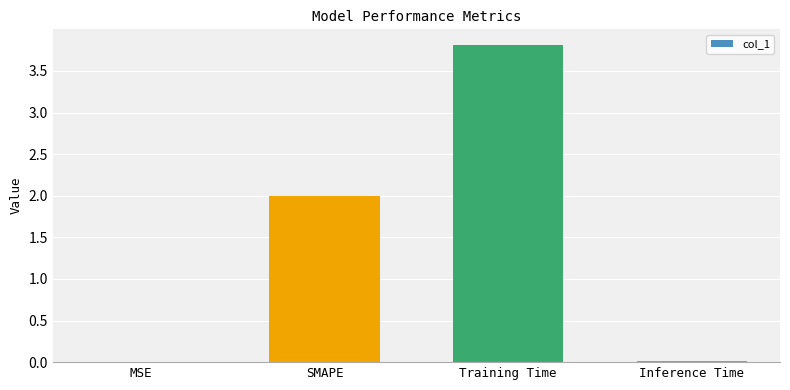

What is the sum of all values?

5.8